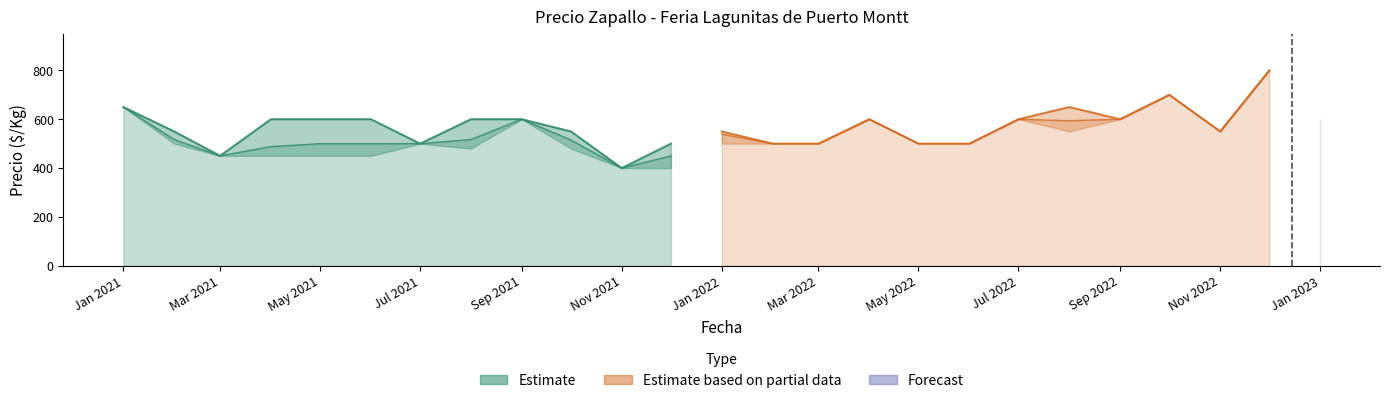

How many data points in Estimate based on partial data are above 600?

3